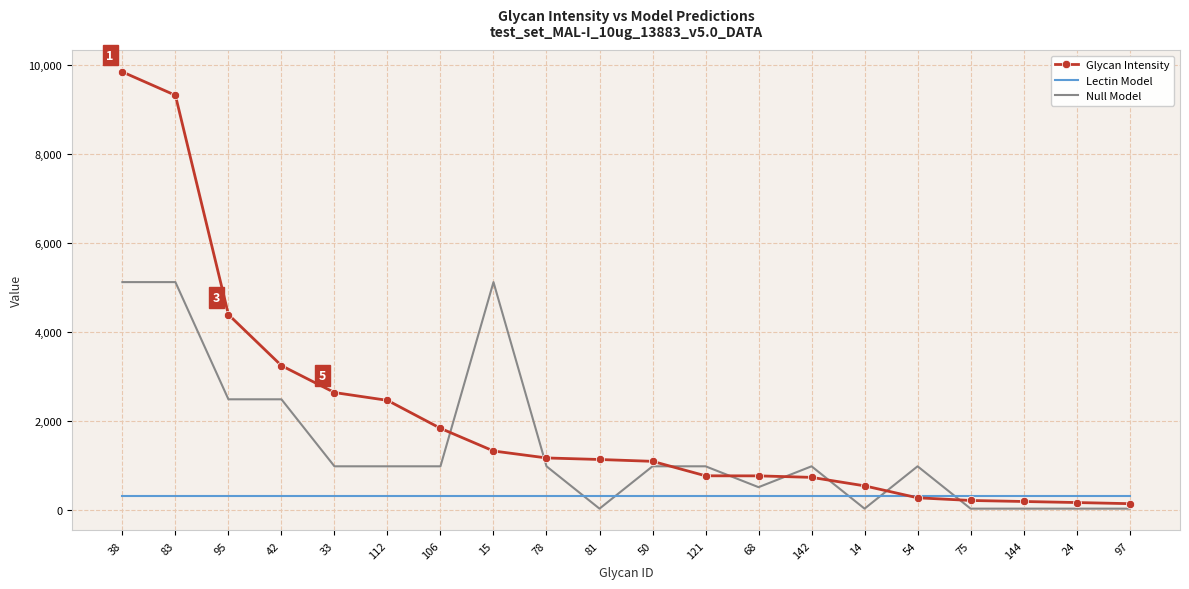

Which series has the largest total across all categories?

Glycan Intensity